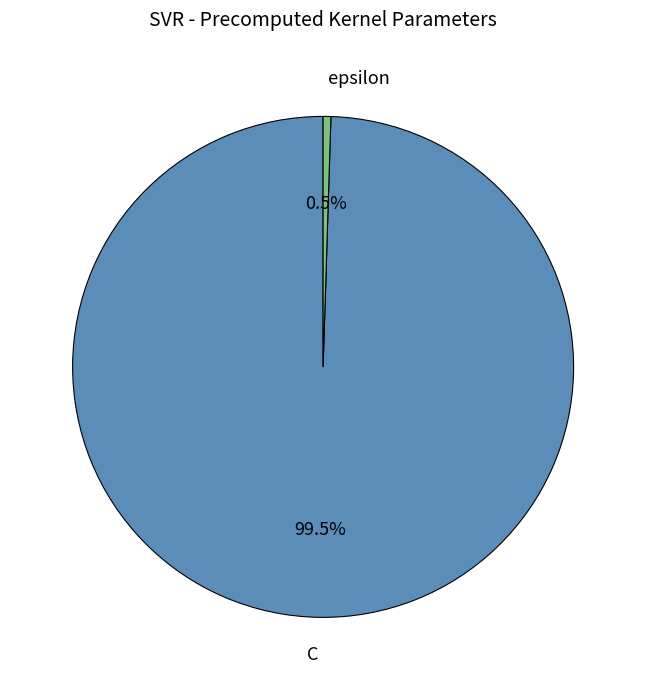

Which slice is the smallest?

epsilon